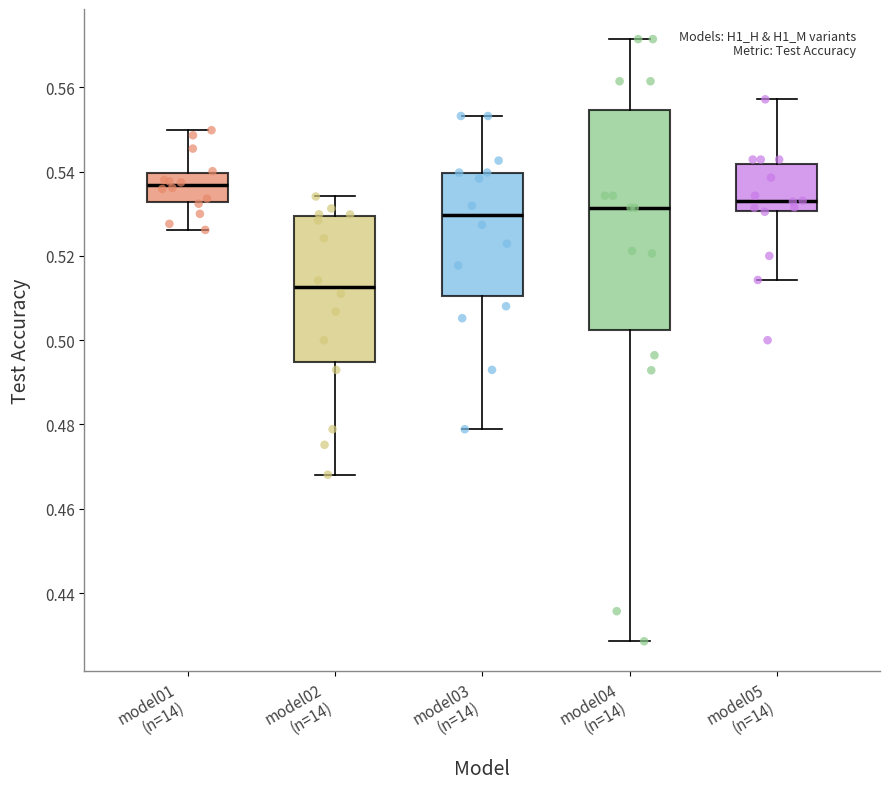

Where does the upper whisker of the box for model02 (n=14) end on the y-axis? The values are not printed on the chart, so give them approximately, as read against the axis.

0.534